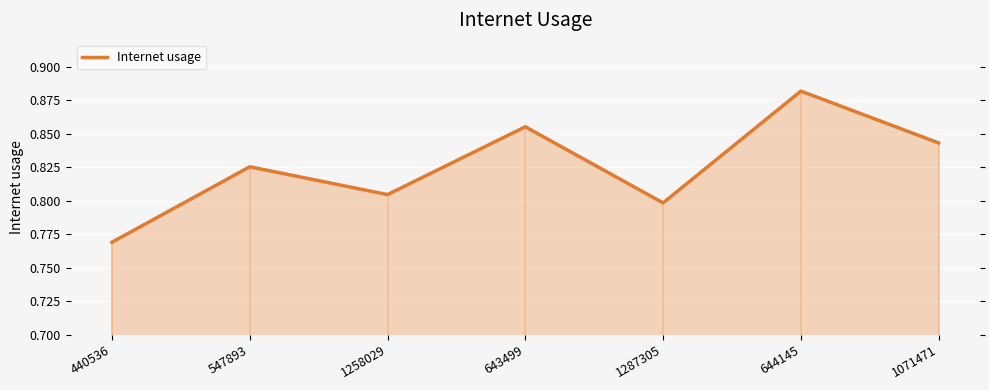

Rank the categories by value from lowest to highest.

440536, 1287305, 1258029, 547893, 1071471, 643499, 644145